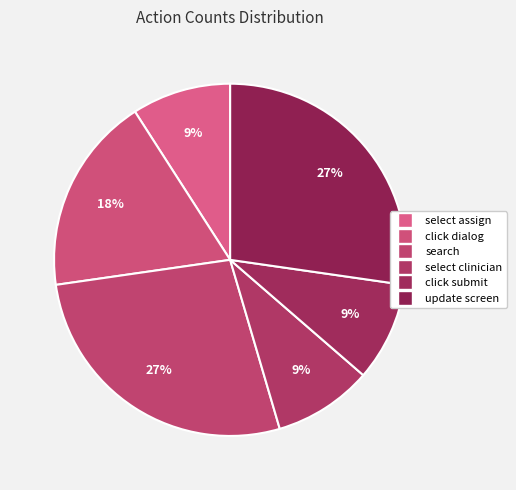

Which slice is the largest?

search